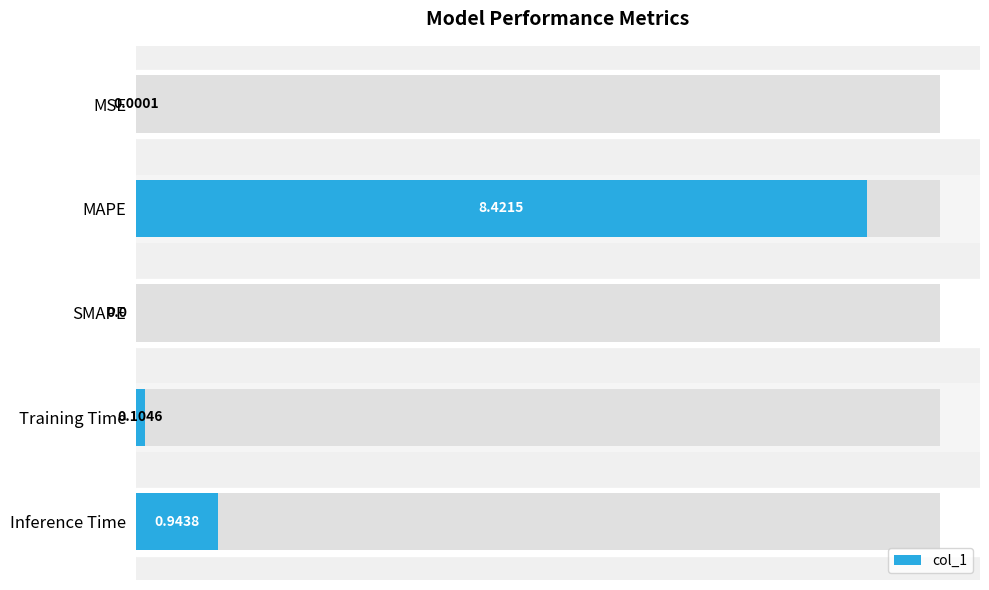

At which category does the chart reach its peak across all series?

MAPE